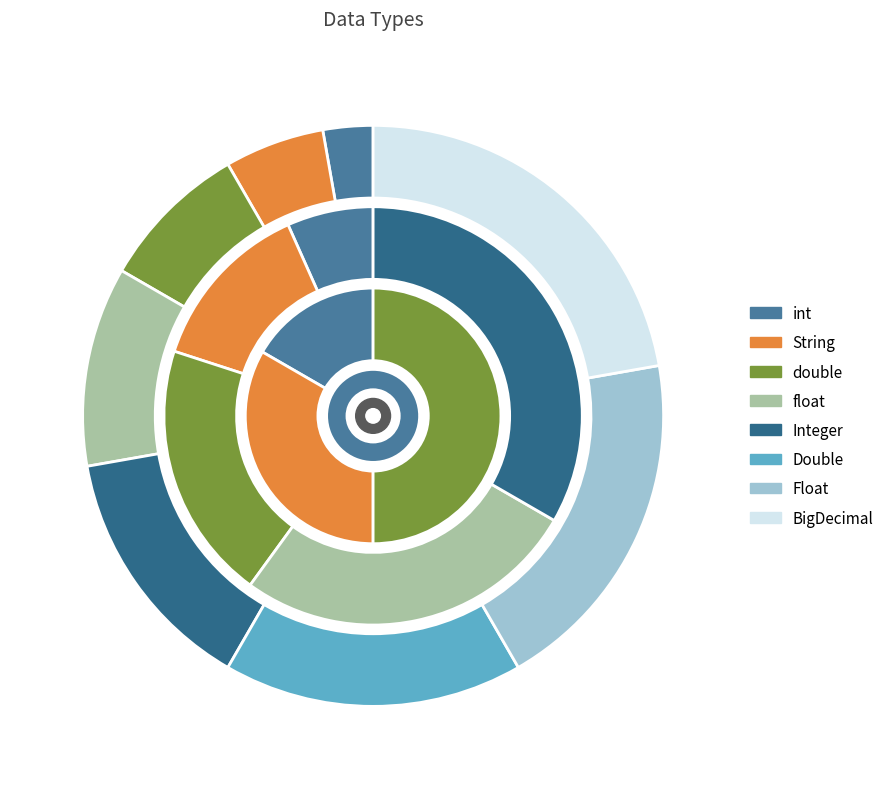

What percentage is the String slice, to the nearest percent?

6%